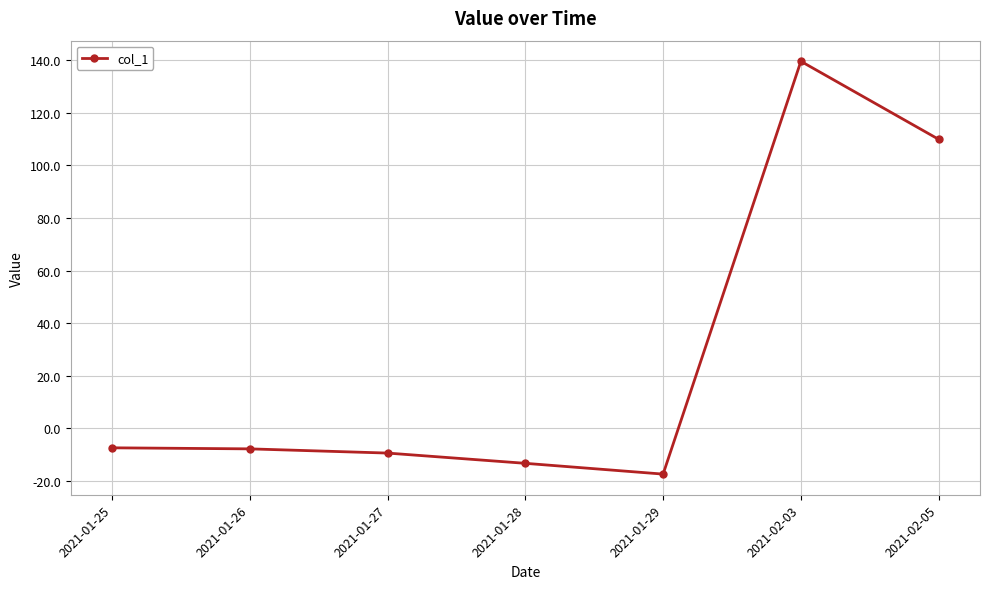

What is the minimum value shown in the chart?

-17.4